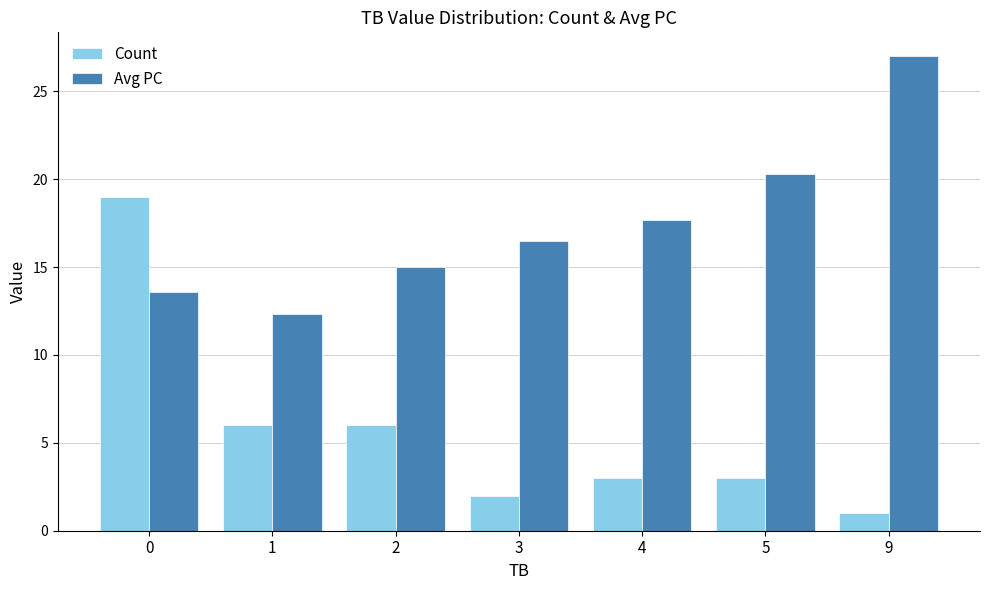

At how many categories does at least one series exceed 4?

7